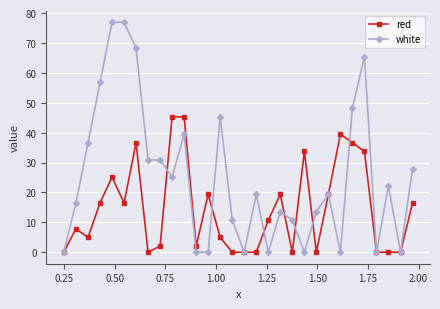

What is the difference between the second highest and minimum values in the red series?

45.3